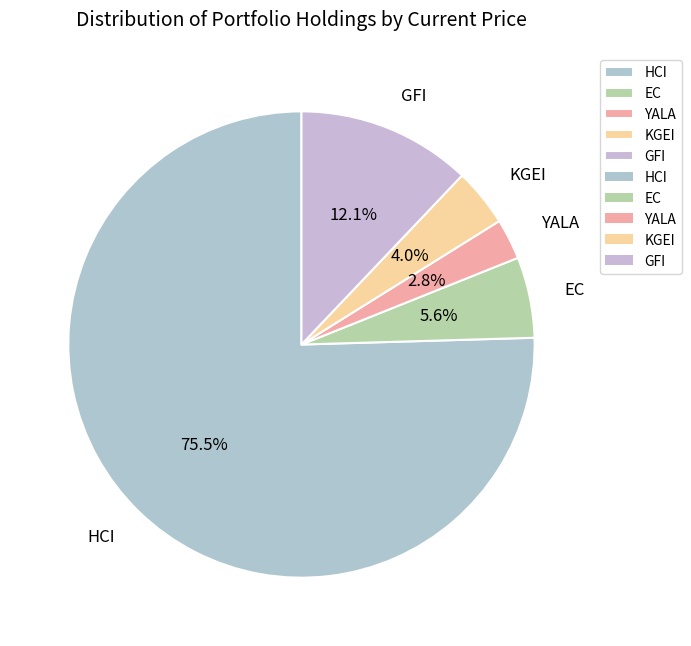

How much of the chart is everything except YALA?

97.2%